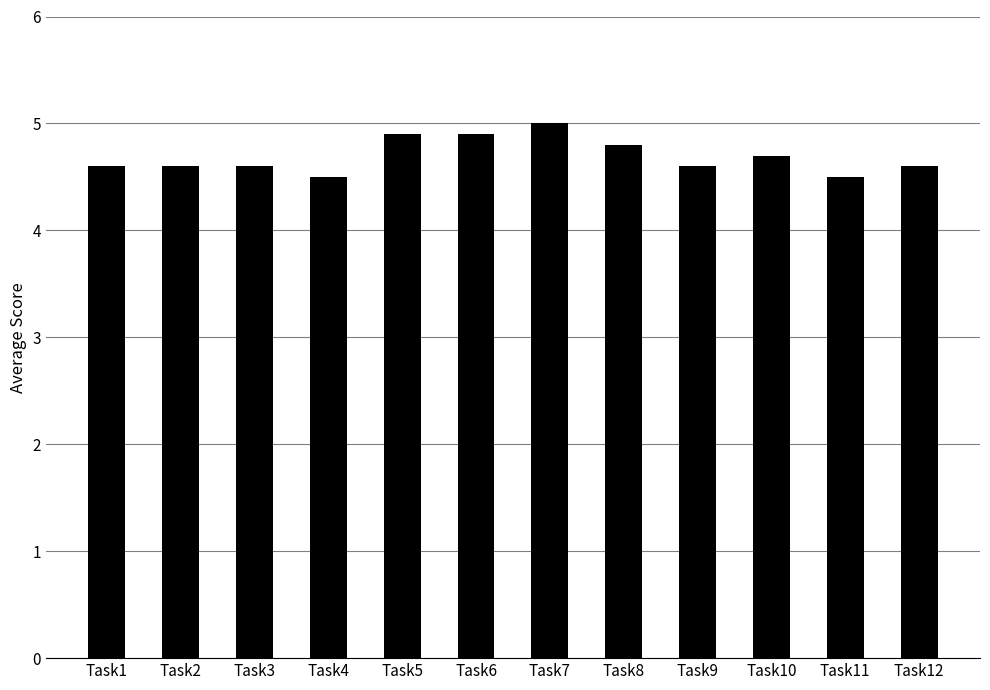

What is the average value?

4.7